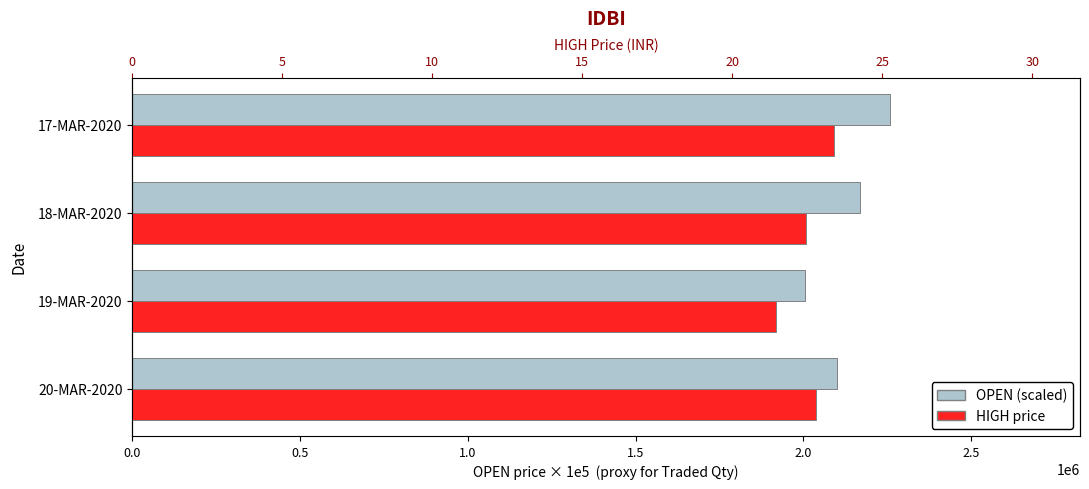

Which series changed the most between 19-MAR-2020 and 18-MAR-2020?

OPEN (scaled)